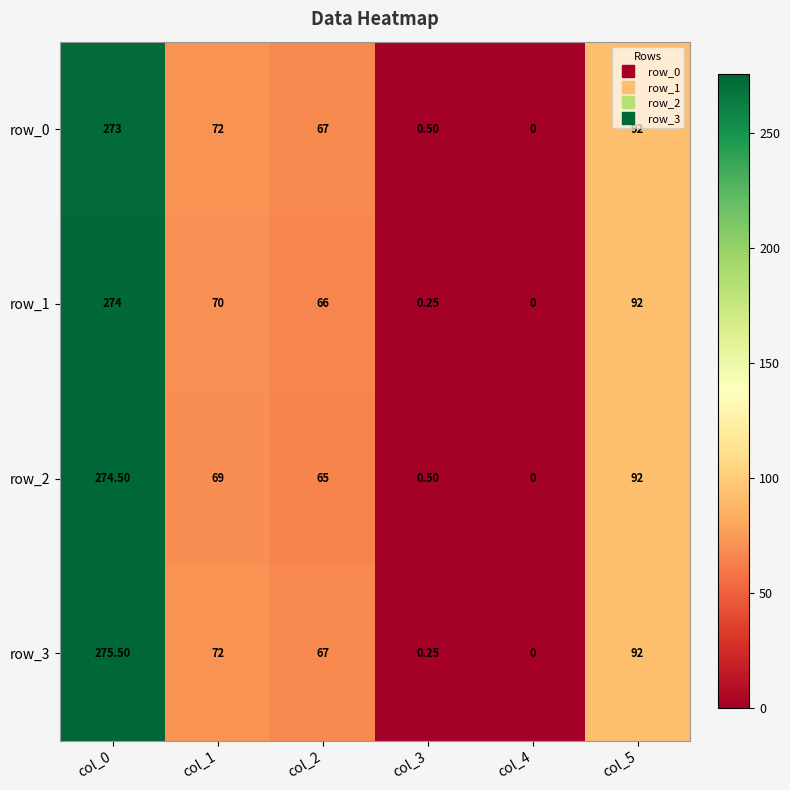

Rank the series by their maximum value, from lowest to highest.

row_0, row_1, row_2, row_3